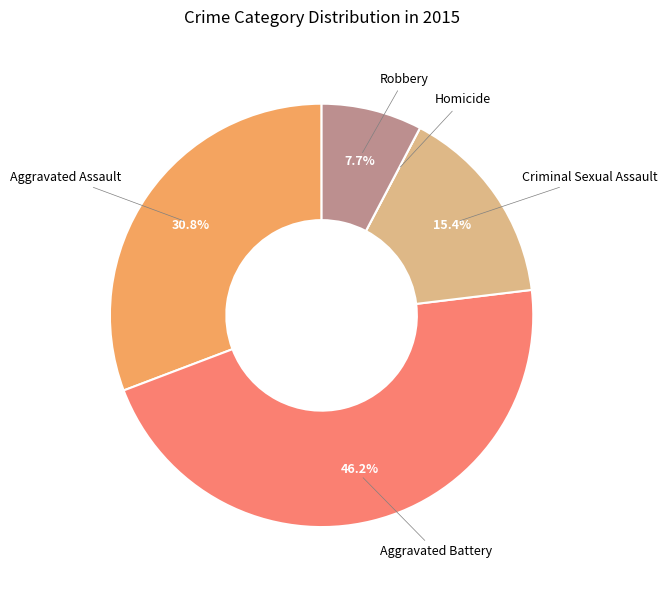

Which has a higher value, Criminal Sexual Assault or Aggravated Battery?

Aggravated Battery